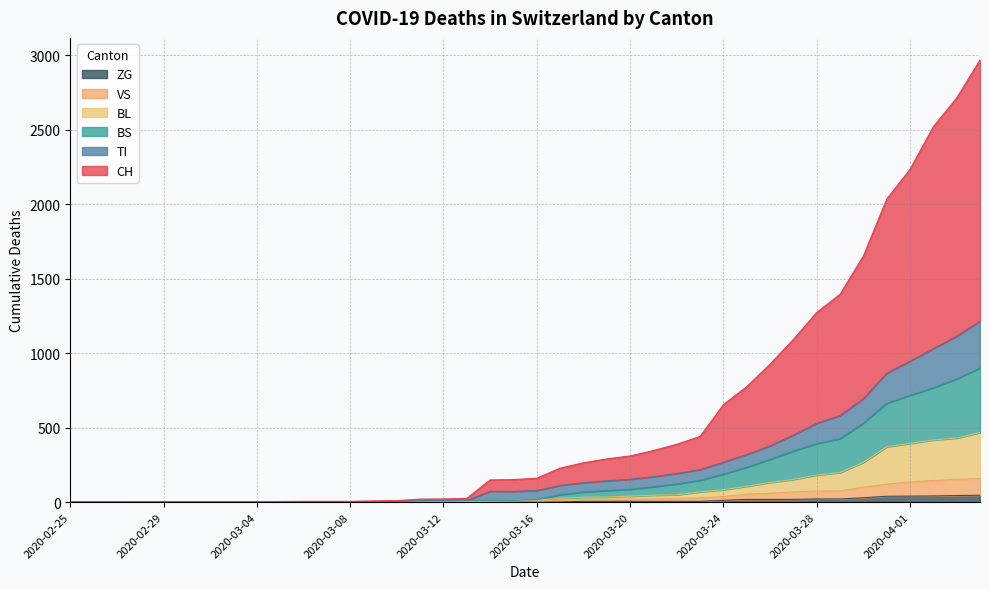

Reading right to left, what are all the values shown in this chart?

CH: 2968	2713	2520	2234	2034	1652	1395	1273	1092	926	775	654	441	388	346	310	290	264	228	160	151	149	25	21	20	10	8	5	5	5	4	2	2	2	2	2	2	0	0	0
BL: 467	430	417	394	371	267	198	182	152	132	106	83	69	49	46	40	34	32	25	13	11	8	7	5	5	4	3	2	2	2	2	2	2	2	2	2	2	0	0	0
BS: 901	827	767	717	663	530	426	393	343	287	234	188	147	122	103	86	78	68	50	17	11	12	11	9	9	4	3	2	2	2	2	2	2	2	2	2	2	0	0	0
TI: 1215	1114	1030	946	865	695	581	529	450	378	319	268	218	192	171	153	143	130	112	78	72	73	11	9	9	4	3	2	2	2	2	2	2	2	2	2	2	0	0	0
VS: 158	153	145	136	120	100	75	74	68	59	53	37	29	24	22	20	17	16	12	8	6	6	5	3	3	2	2	2	2	2	2	2	2	2	2	2	2	0	0	0
ZG: 46	44	41	40	39	29	21	21	18	18	18	12	5	5	5	5	5	5	1	0	0	0	0	0	0	0	0	0	0	0	0	0	0	0	0	0	0	0	0	0